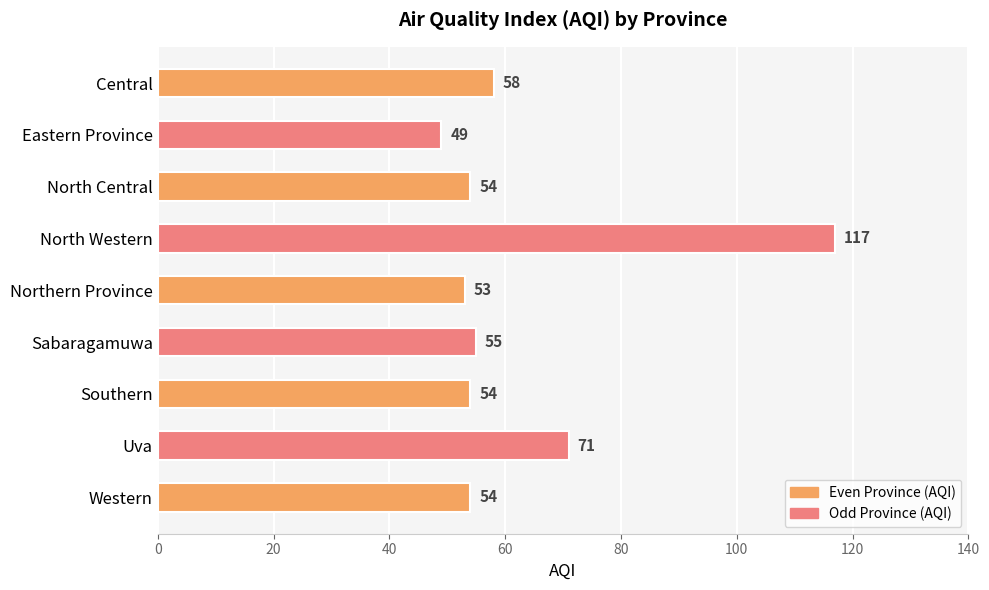

How many bars are there in total?

9